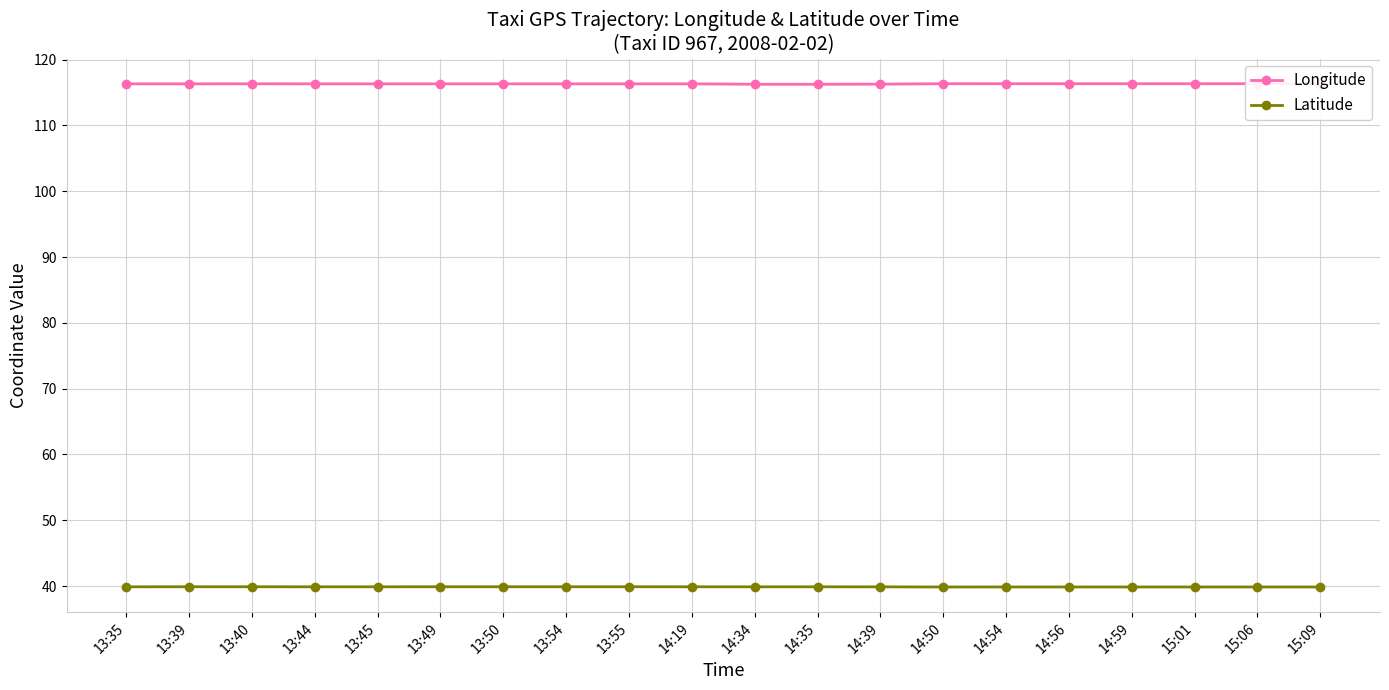

What is the difference between the highest and lowest values at 15:09?

76.5